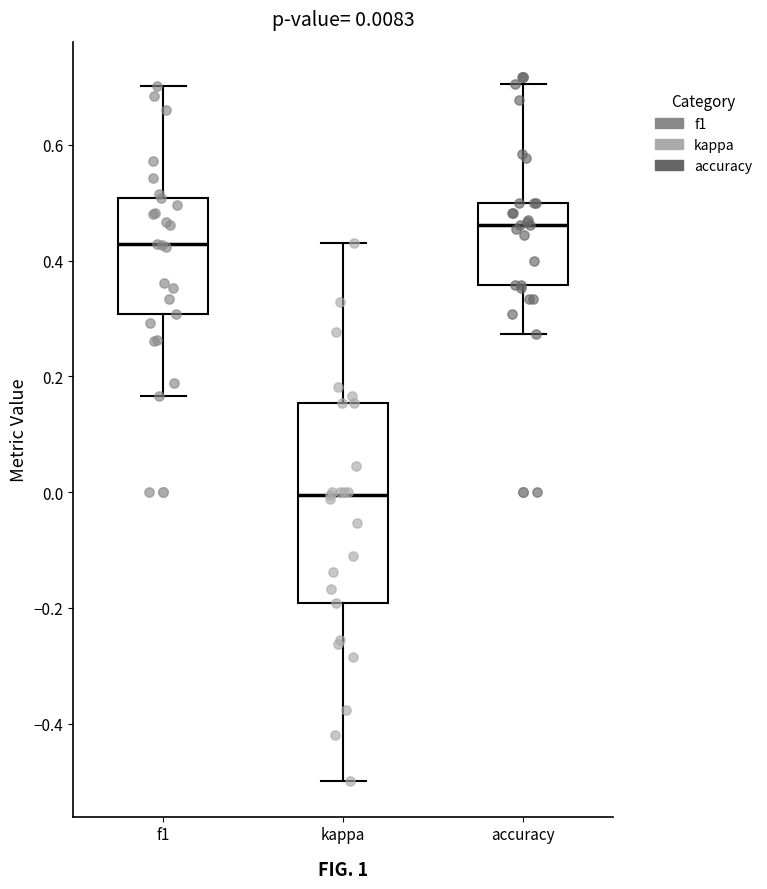

Which box's median line is the highest?

accuracy